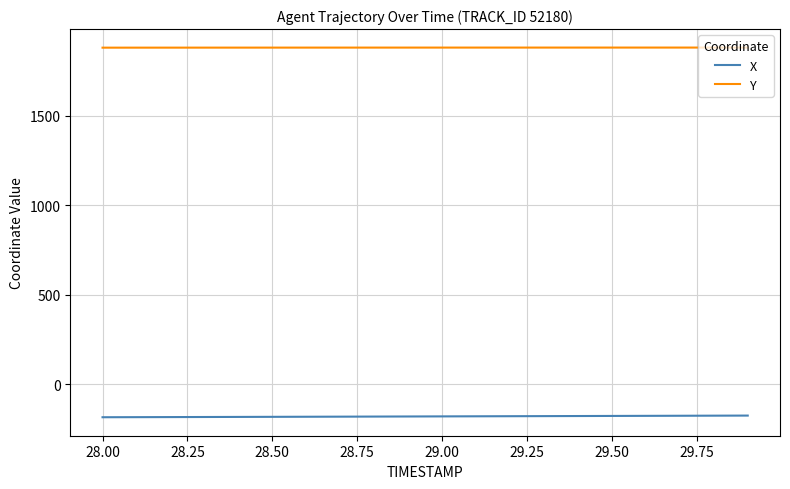

What is the sum of all Y values?

37610.6